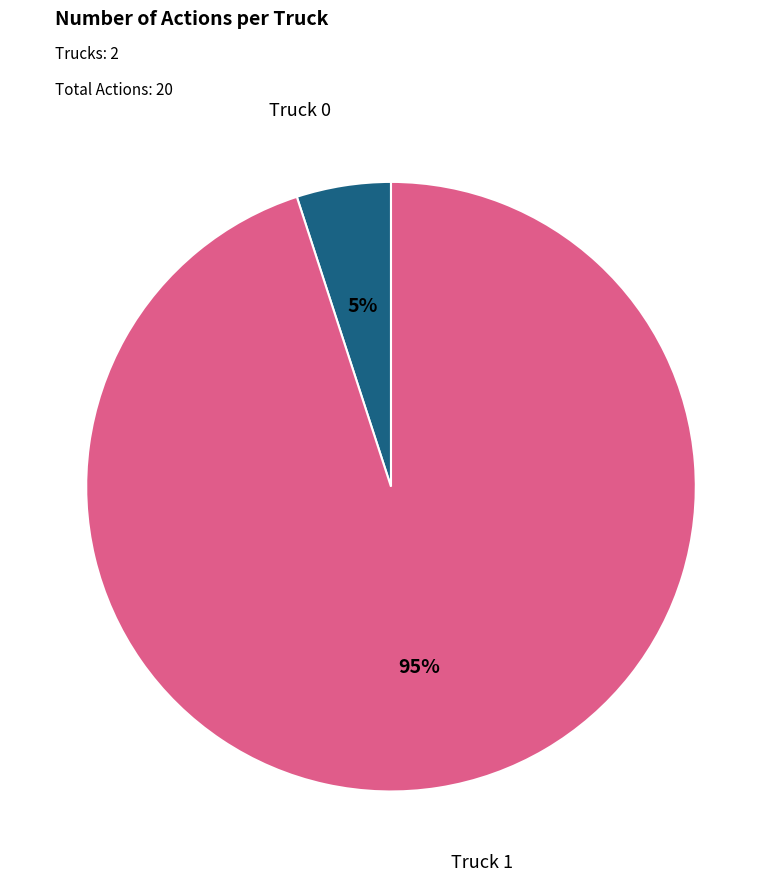

Combined, do Truck 1 and Truck 0 account for over 50%?

Yes